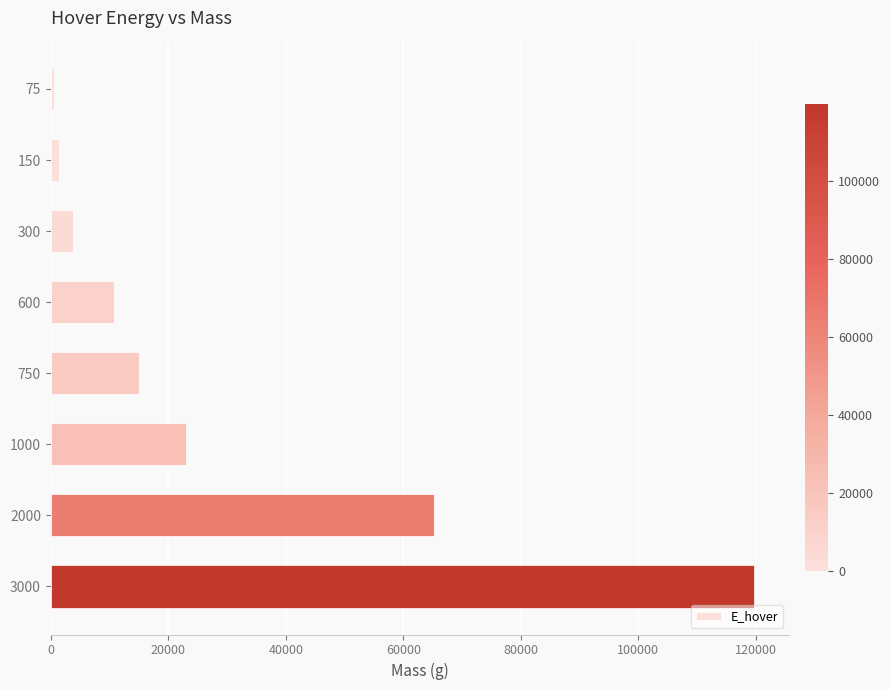

What is the sum of all values?

239203.7